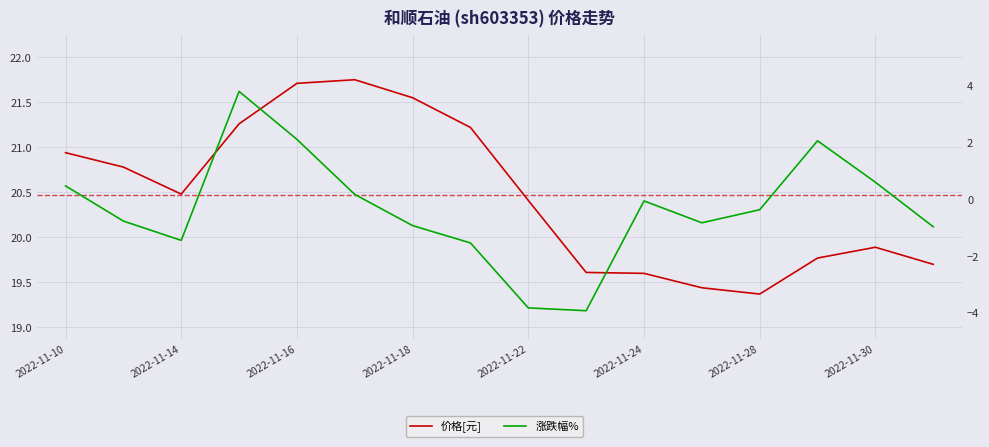

Does the chart have visible grid lines?

Yes